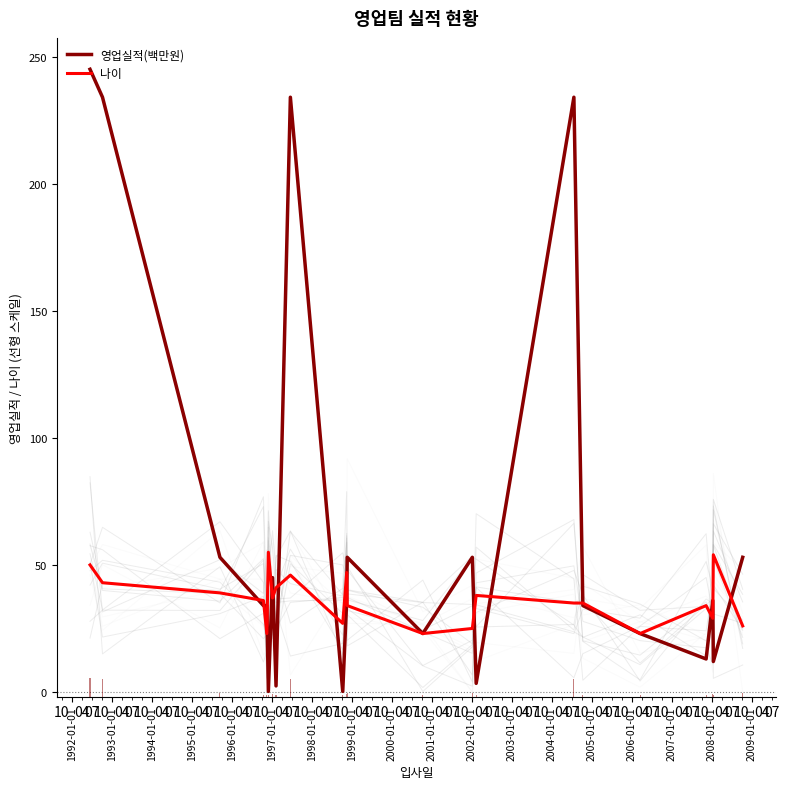

At how many categories does at least one series exceed 97?

4